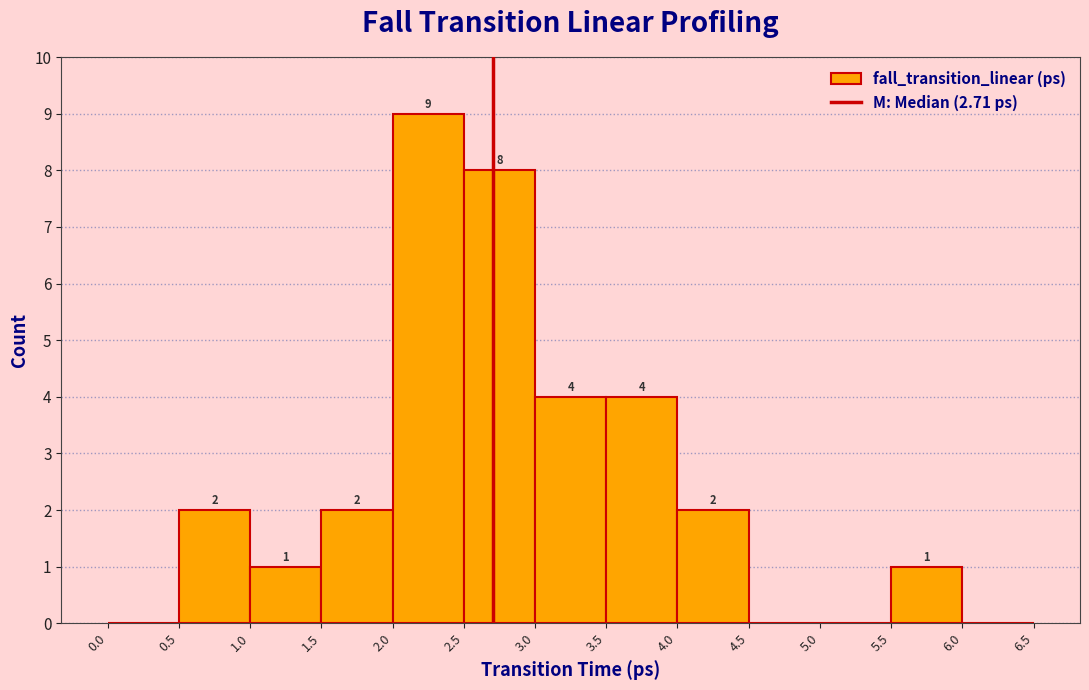

Which range on the x-axis has the tallest bar?

2.0 to 2.5